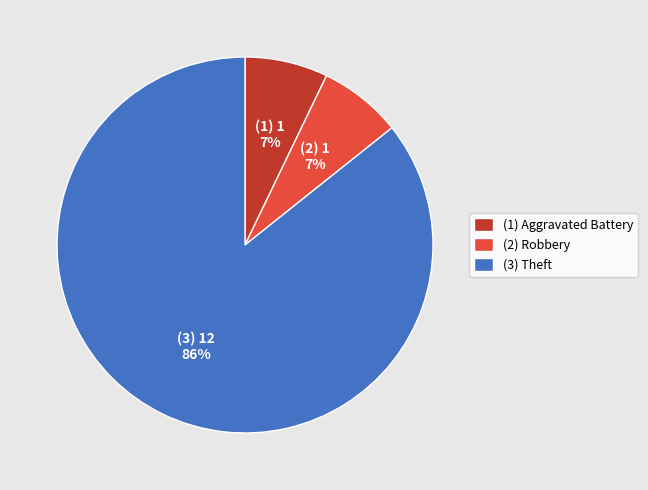

To the nearest percent, what percentage of the pie is (3) Theft?

86%